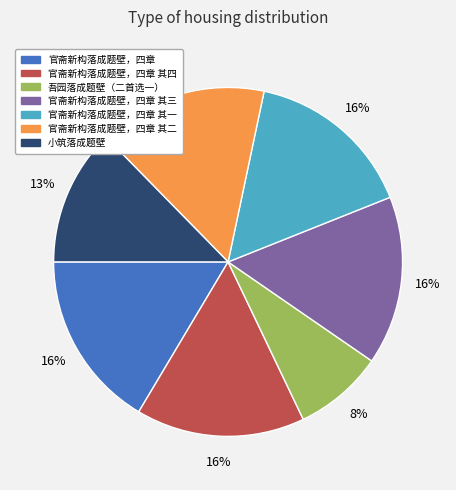

To the nearest percent, what percentage of the pie is 官斋新构落成题壁，四章 其二?

16%